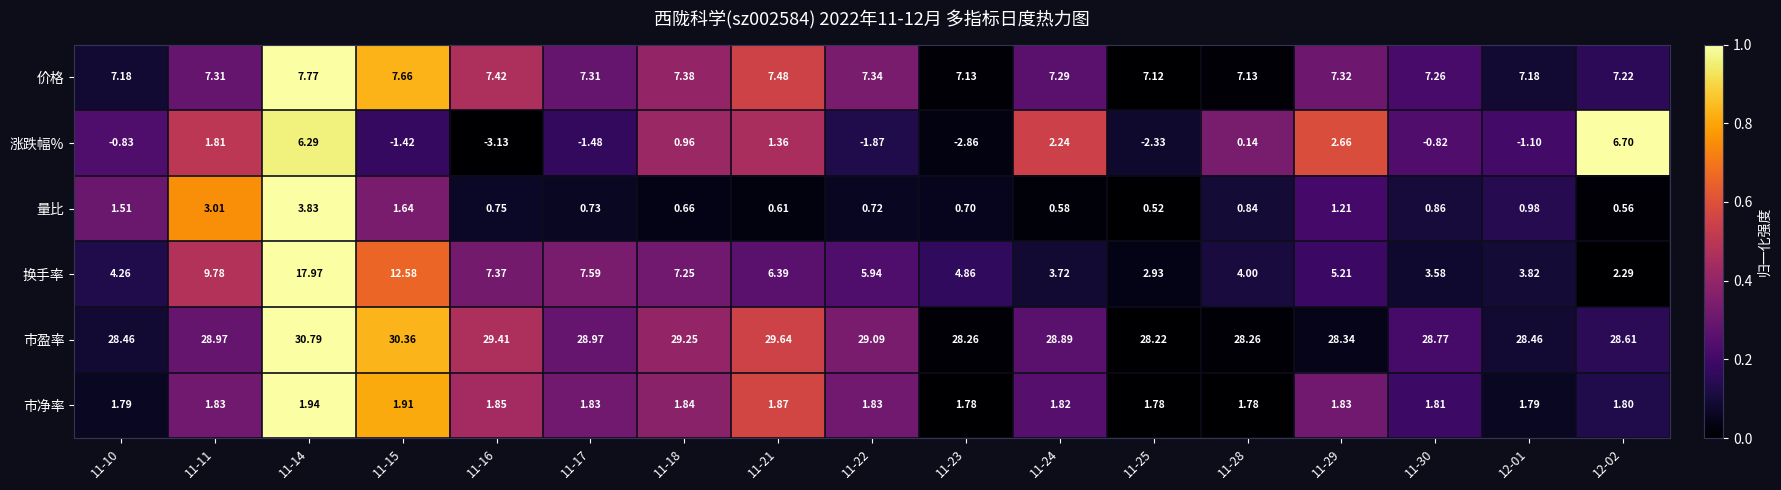

What is the greatest value displayed?

30.8